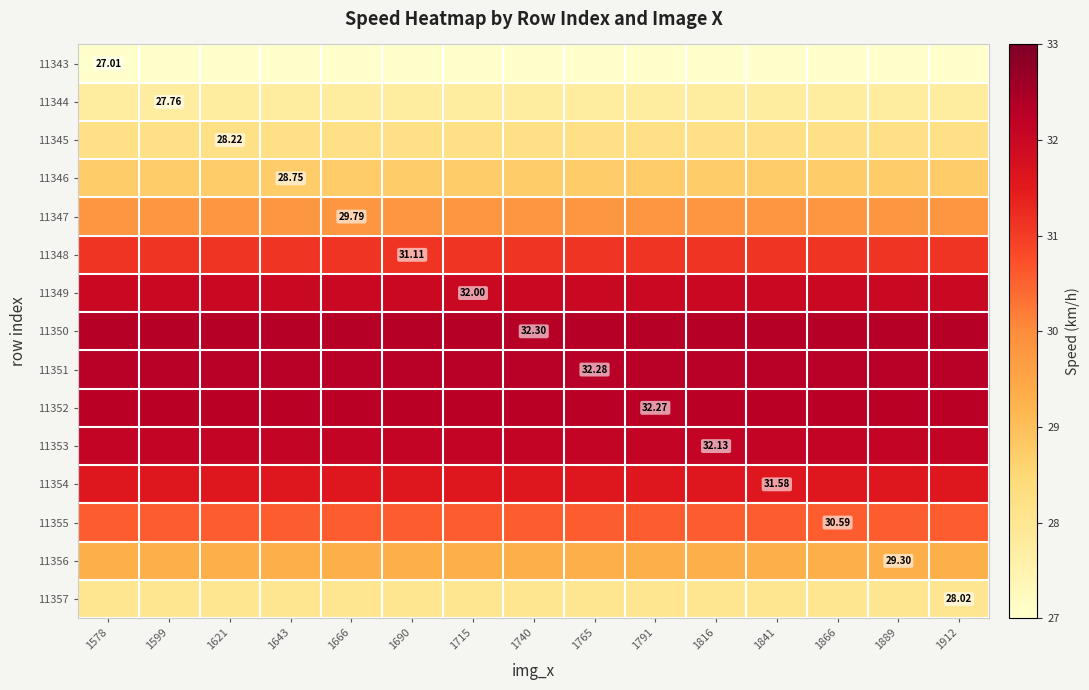

What is the total value across all series at 1866?

453.1